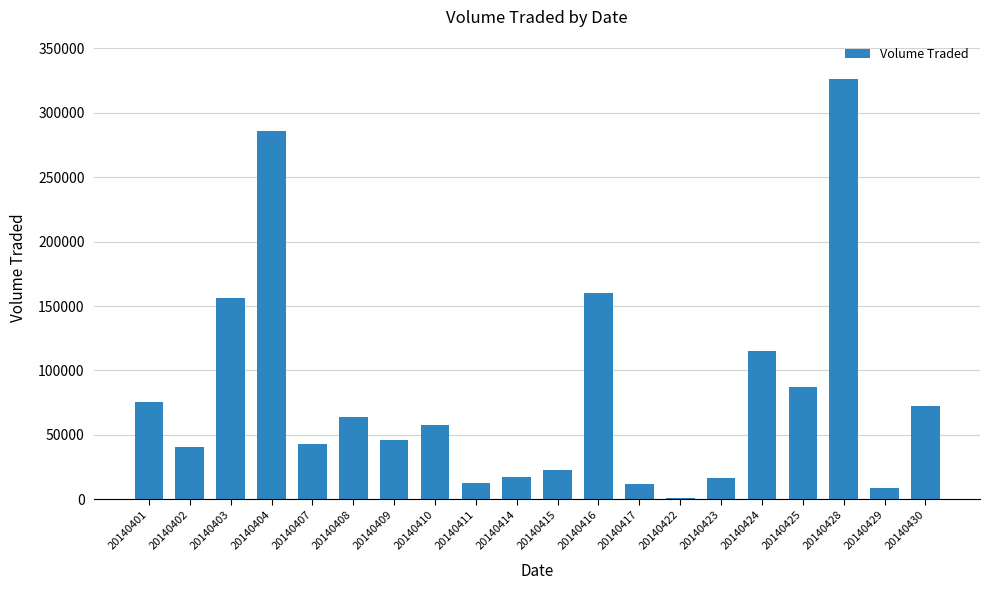

What is the change in value from 20140403 to 20140422?

-155100